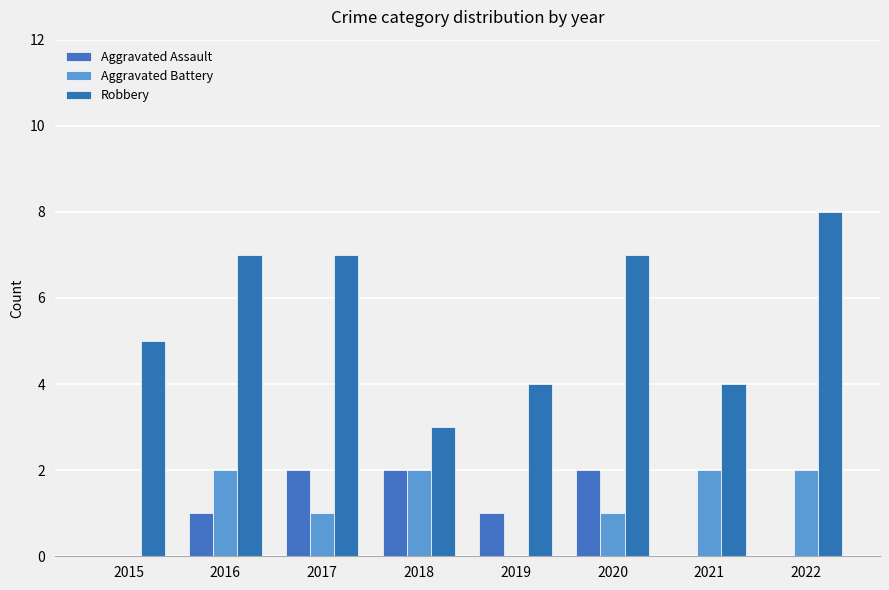

What is the greatest value displayed?

8